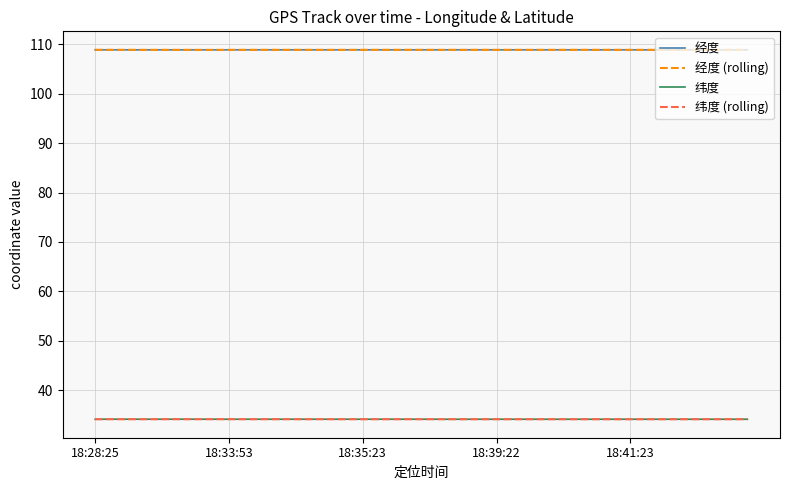

True or false: 纬度 (rolling) and 经度 intersect in this chart.

False